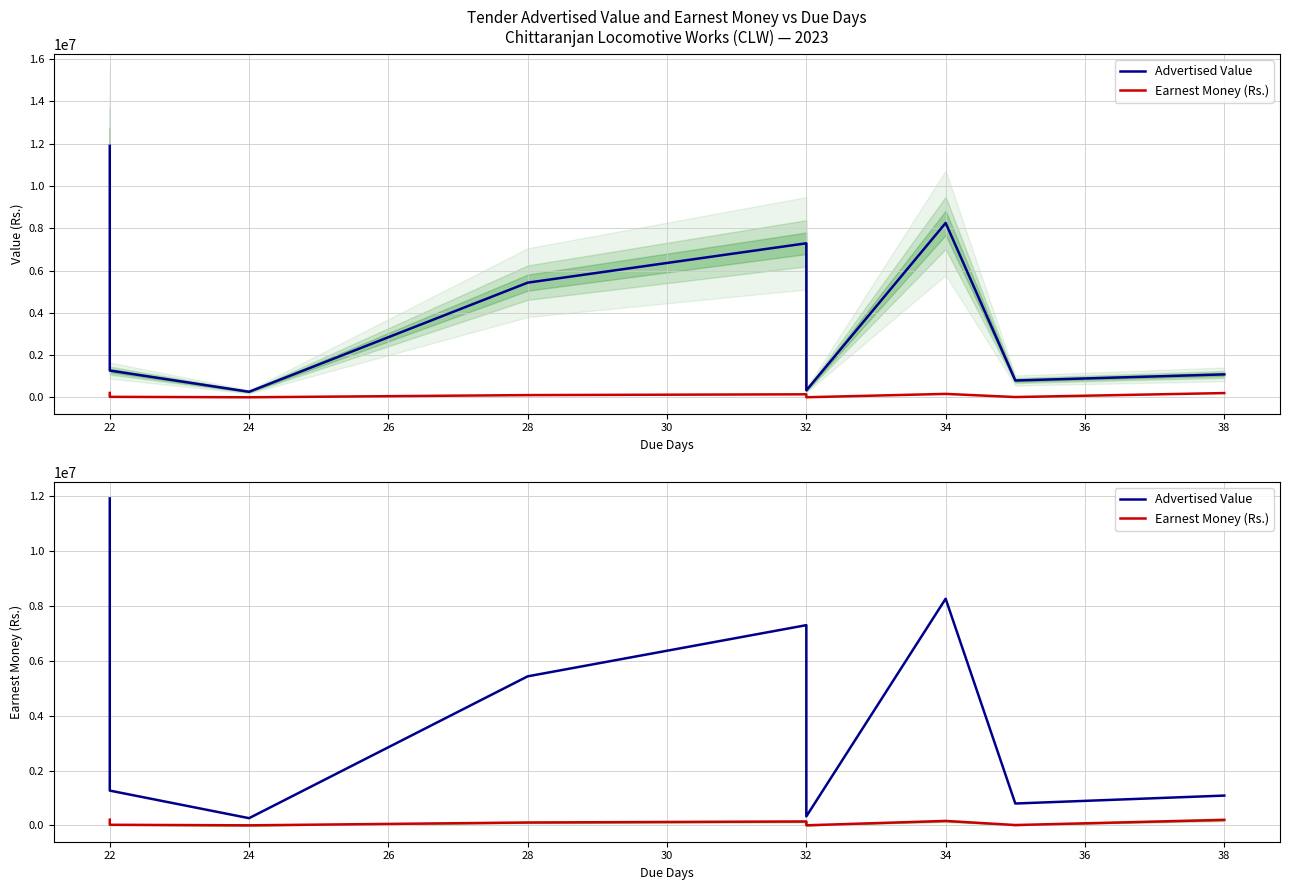

At which category does Advertised Value reach its first local valley?

24